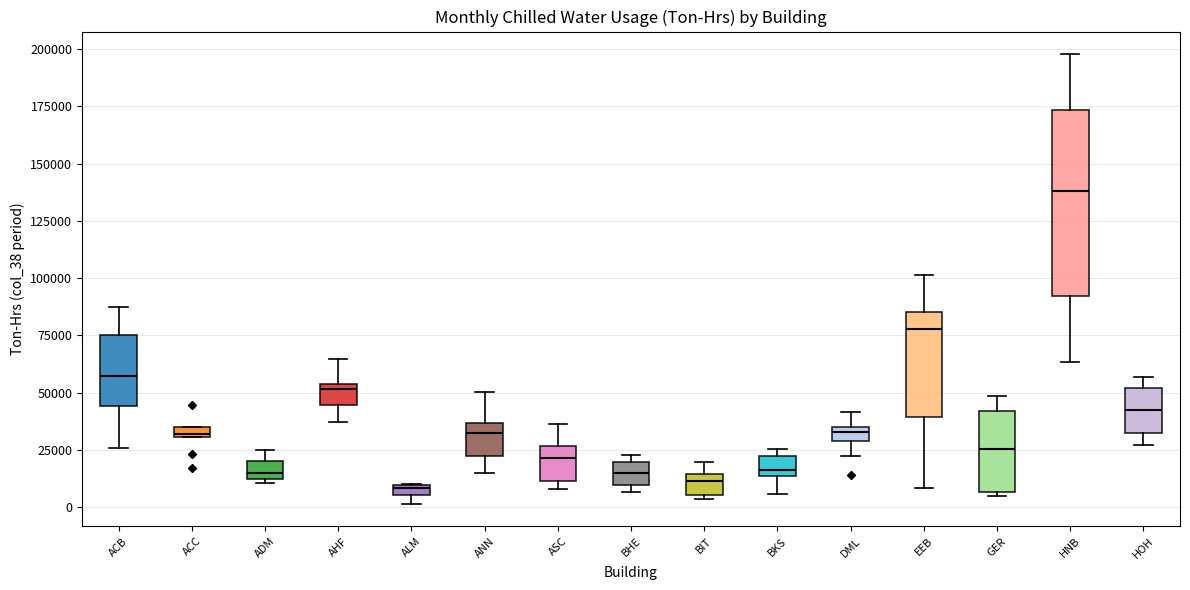

Where is the lower edge of the box for ASC on the y-axis? The values are not printed on the chart, so give them approximately, as read against the axis.

10000